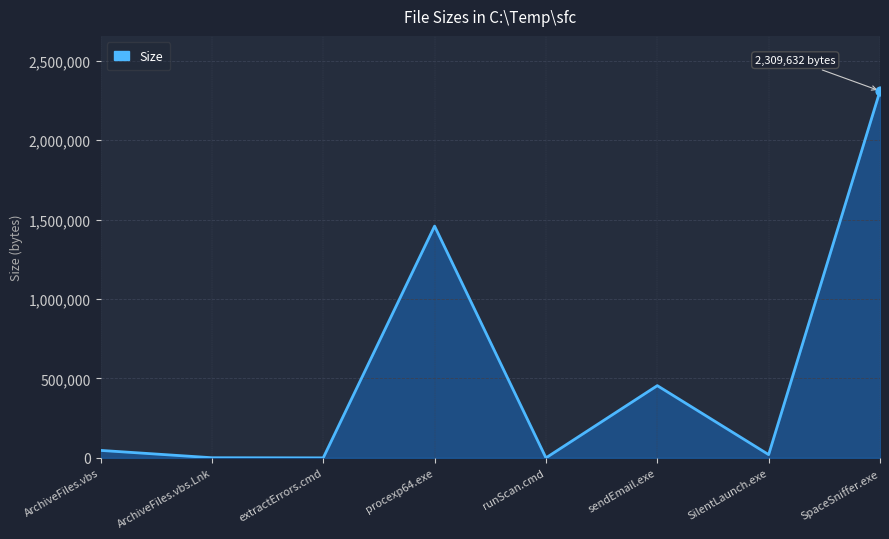

What is the change in value from extractErrors.cmd to procexp64.exe?

+1458794